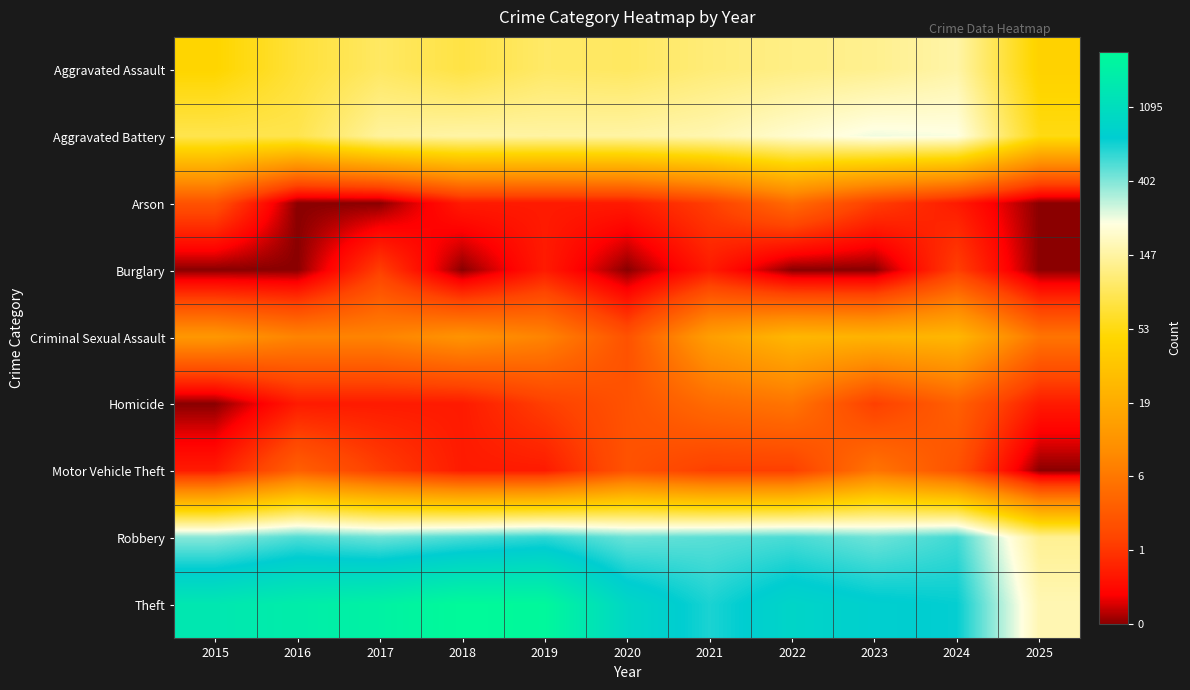

At 2015, list the series in order from largest to smallest.

Theft, Robbery, Aggravated Battery, Aggravated Assault, Criminal Sexual Assault, Arson, Motor Vehicle Theft, Burglary, Homicide